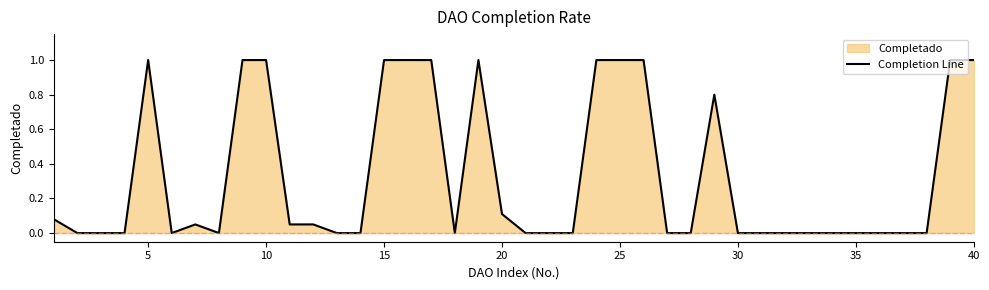

What is the difference between the maximum and second lowest values?

1.0